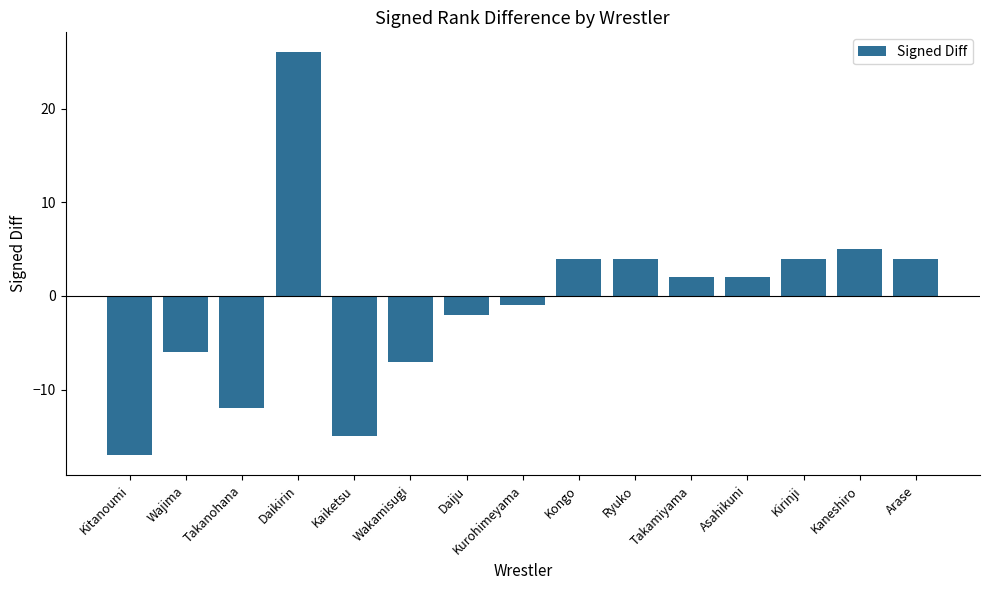

How many positive values are there?

8